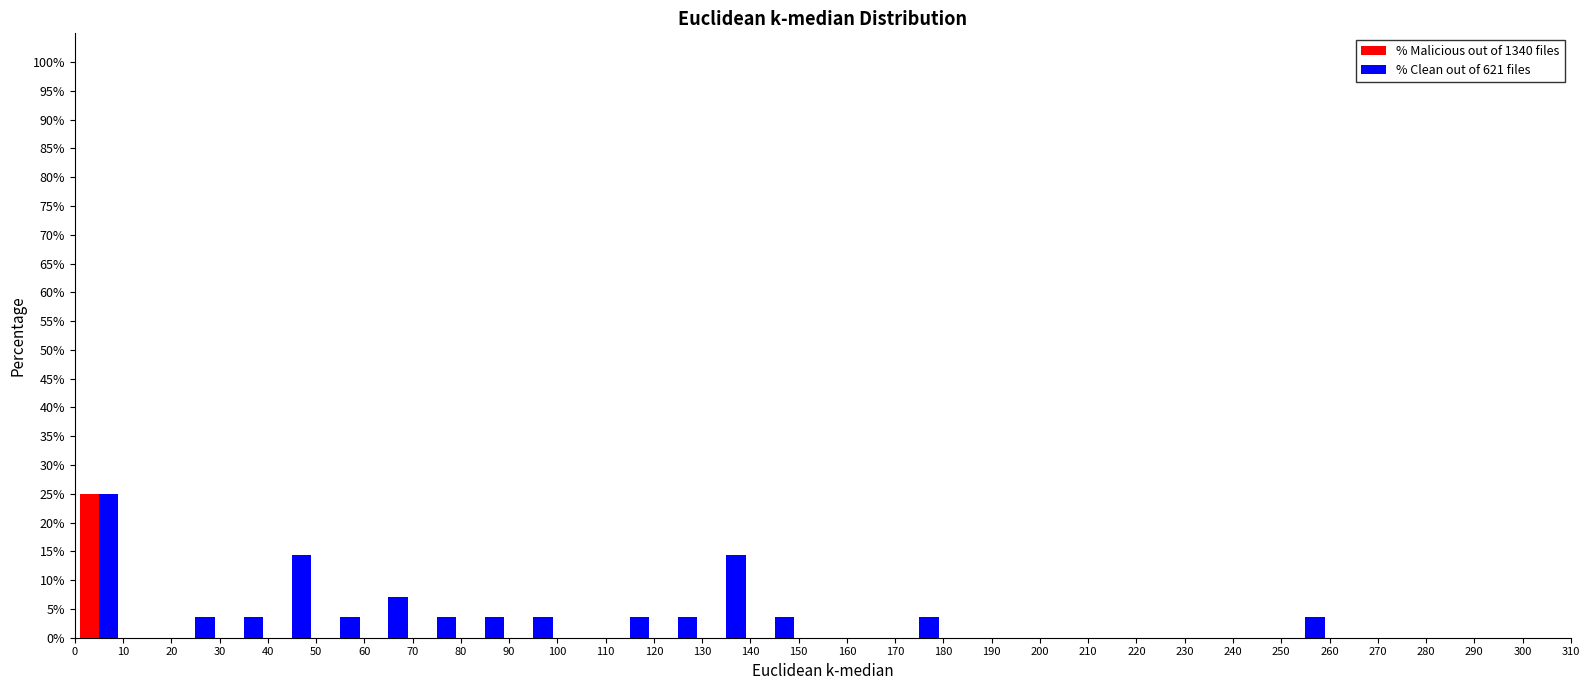

What is the height of the % Malicious out of 1340 files bar covering 0 to 10 on the x-axis? The values are not printed on the chart, so give them approximately, as read against the axis.

25.0